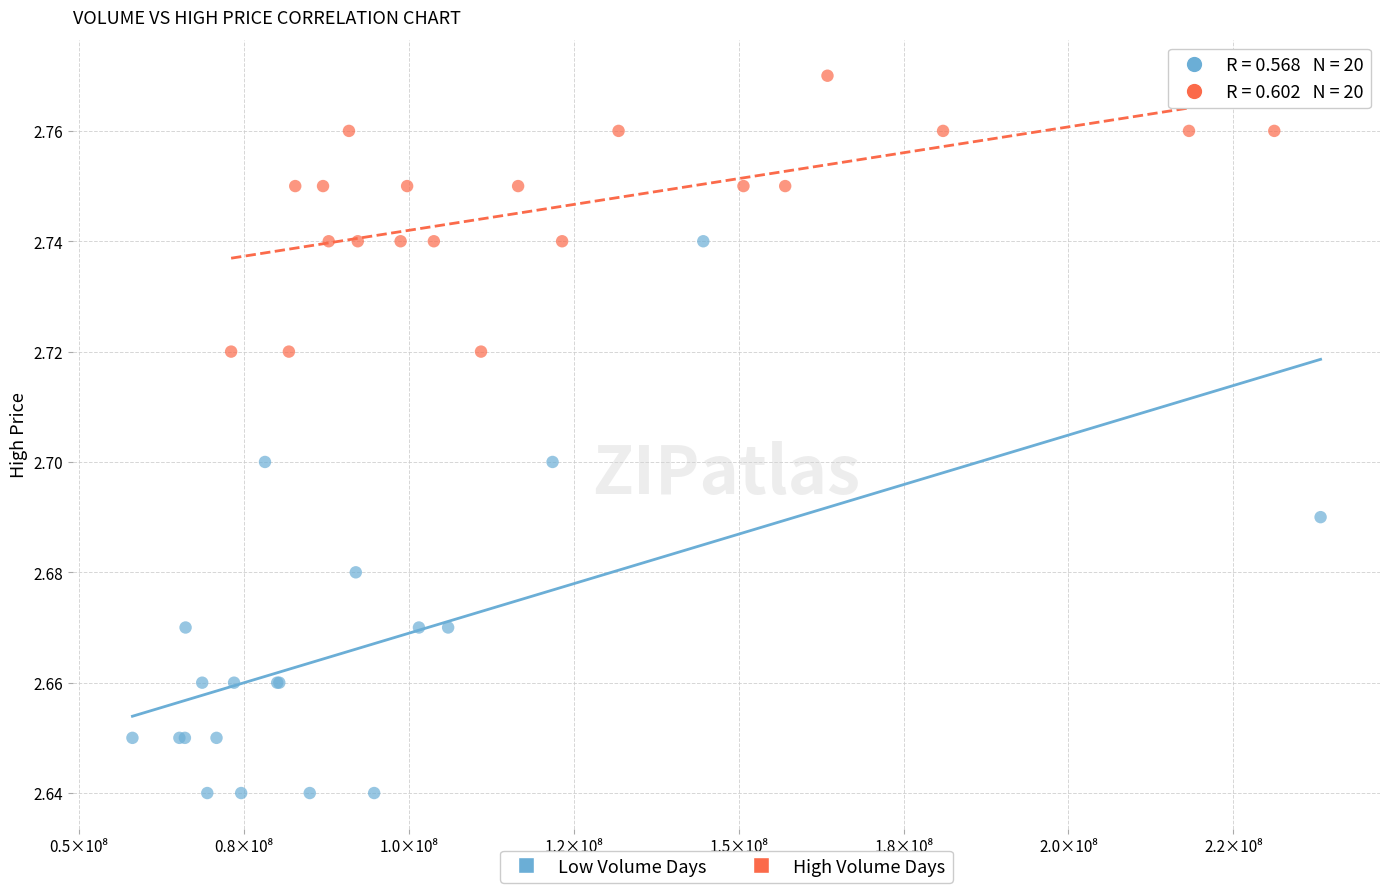

Which series reaches the maximum Y coordinate?

High Volume Days